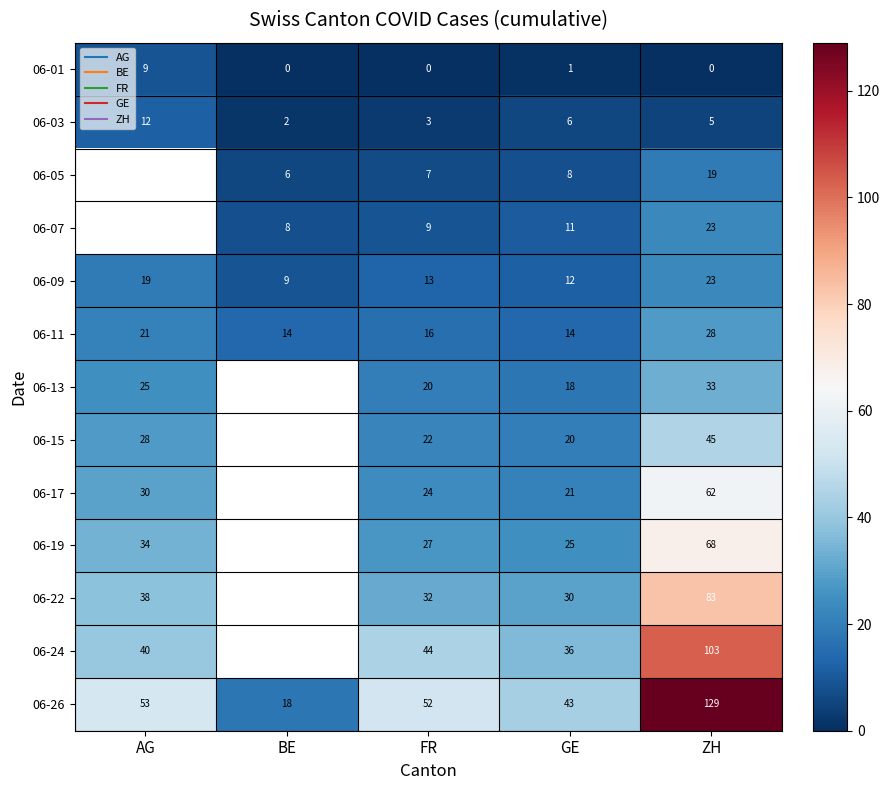

Which category has the highest value in the 06-13 series?

ZH